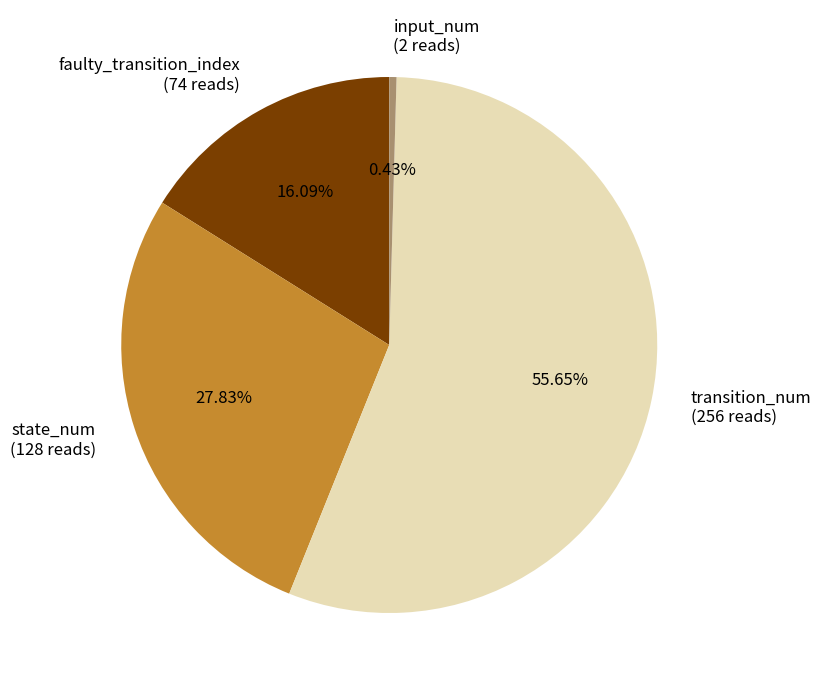

Rank the categories by value from highest to lowest.

transition_num, state_num, faulty_transition_index, input_num